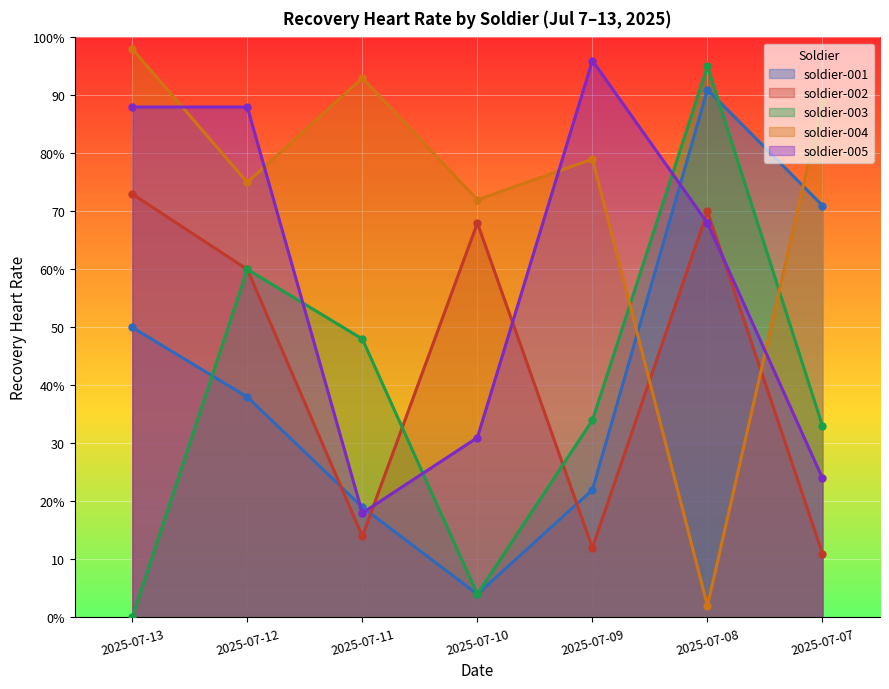

What are all the series names shown in the legend?

soldier-001, soldier-002, soldier-003, soldier-004, soldier-005